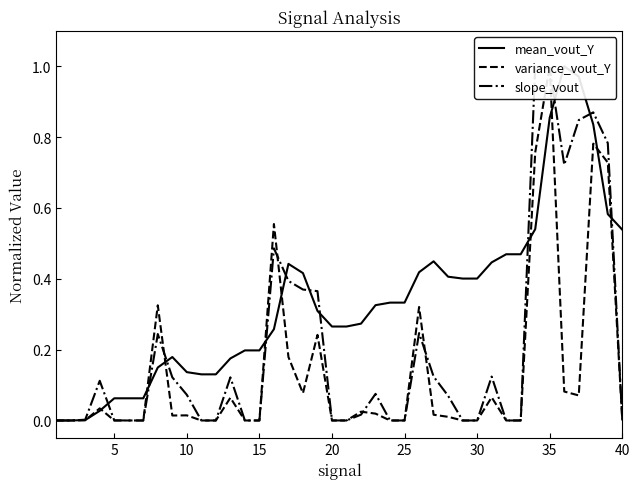

Which series ends up on top after the final intersection of variance_vout_Y and slope_vout?

slope_vout